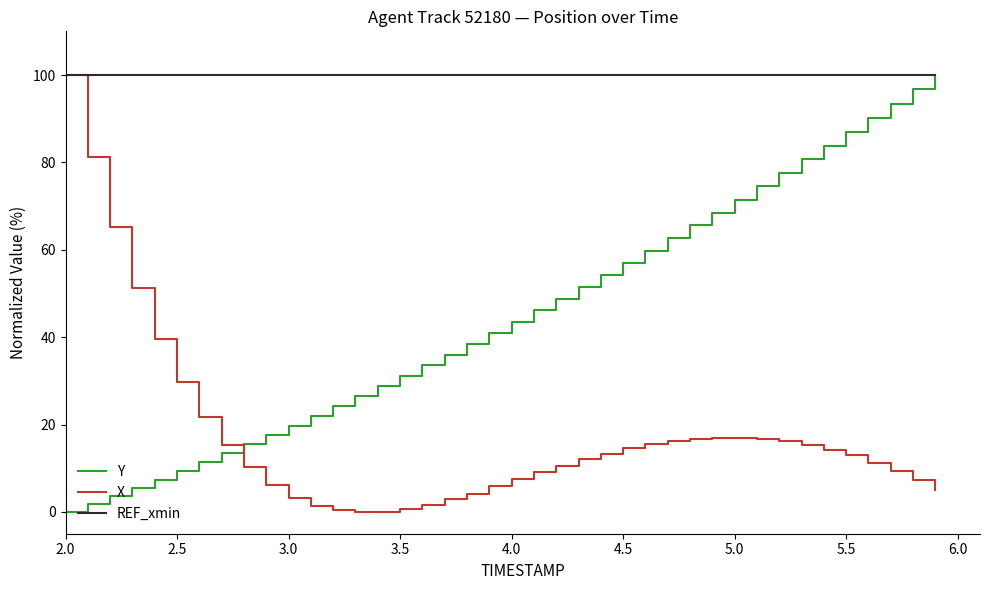

After their last crossing, which series has the higher values: Y or X?

Y